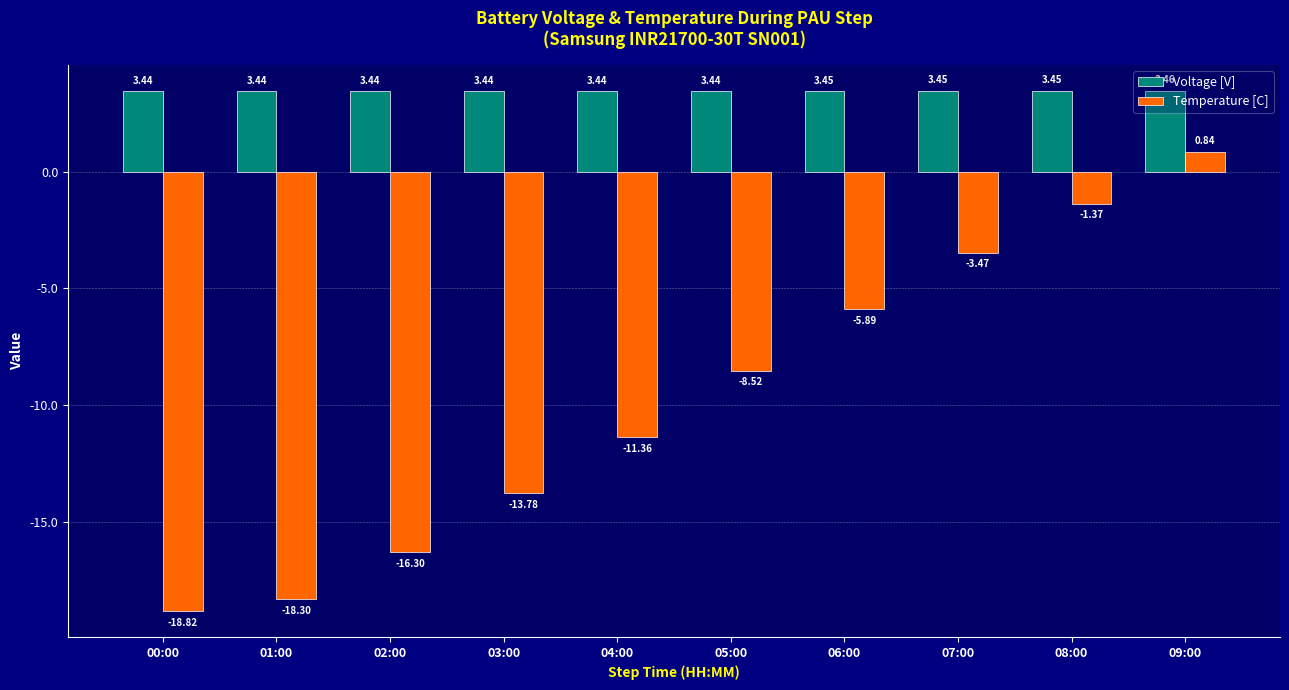

Rank the series by their average value, from highest to lowest.

Voltage [V], Temperature [C]